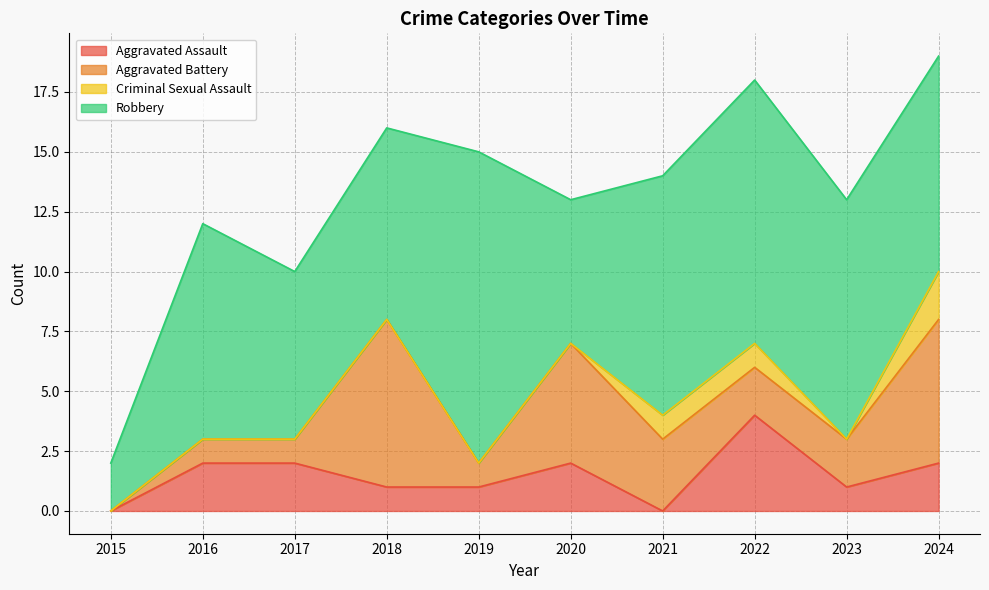

How many lines are shown in the chart?

4